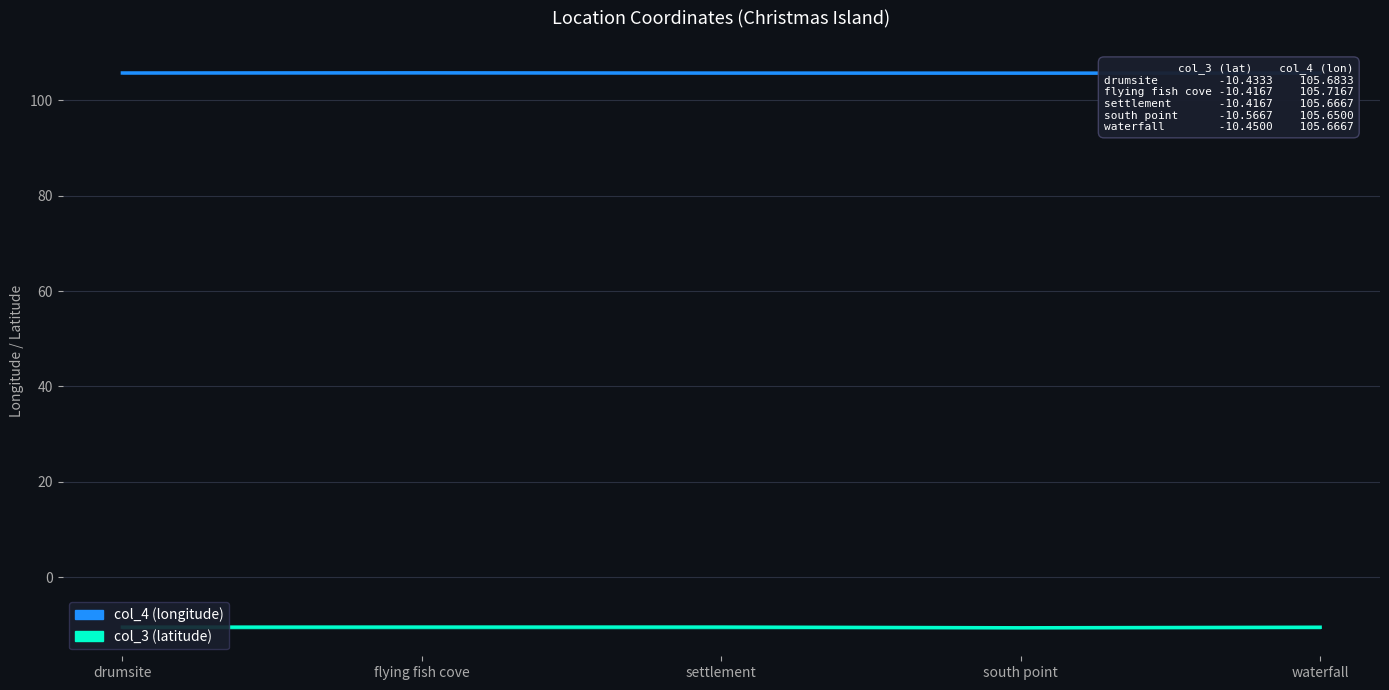

List the series in order of their peak value, lowest first.

col_3, col_4